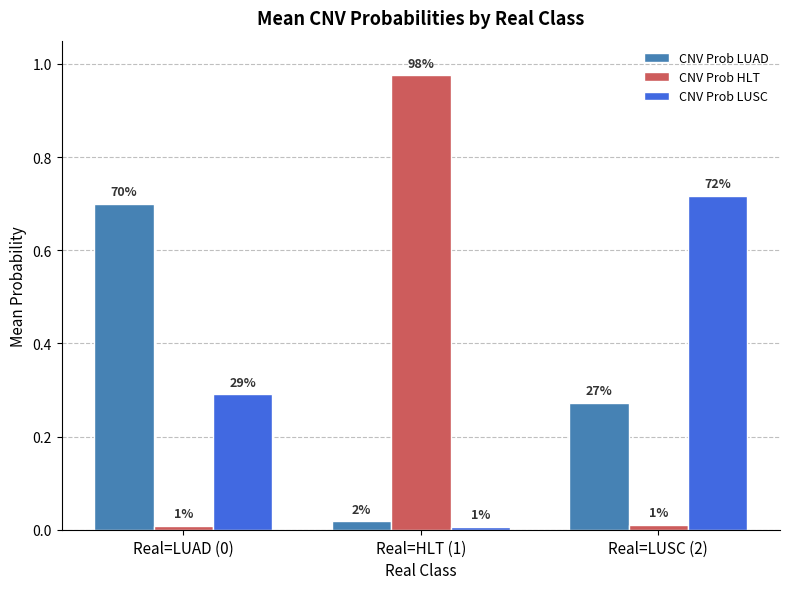

Rank the series at Real=LUSC (2) from lowest to highest value.

CNV Prob HLT, CNV Prob LUAD, CNV Prob LUSC